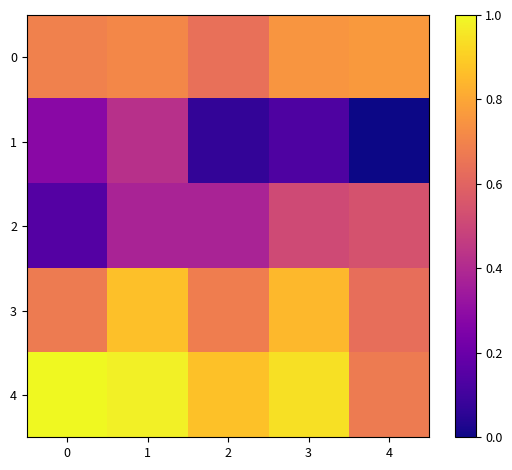

At how many categories does at least one series exceed 0?

5